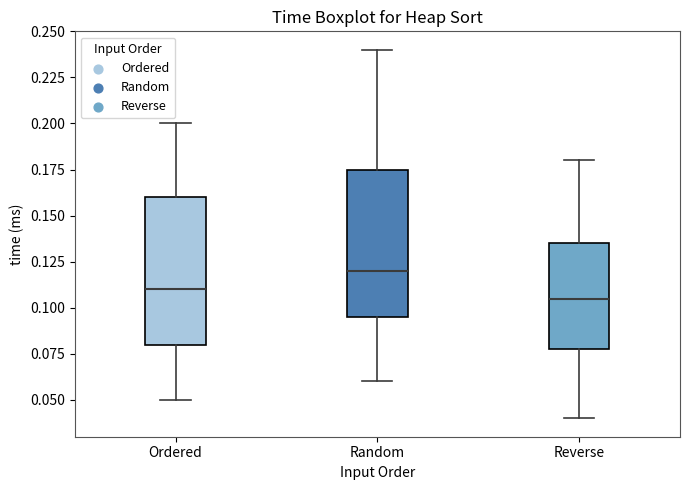

Reading left to right, read every box against the y-axis: the position of its median line, the range the box covers, and the ends of its whiskers. The values are not printed on the chart, so give them approximately, as read against the axis.

Ordered: median 0.110, box 0.080 to 0.160, whiskers 0.050 to 0.200
Random: median 0.120, box 0.095 to 0.175, whiskers 0.060 to 0.240
Reverse: median 0.105, box 0.080 to 0.135, whiskers 0.040 to 0.180